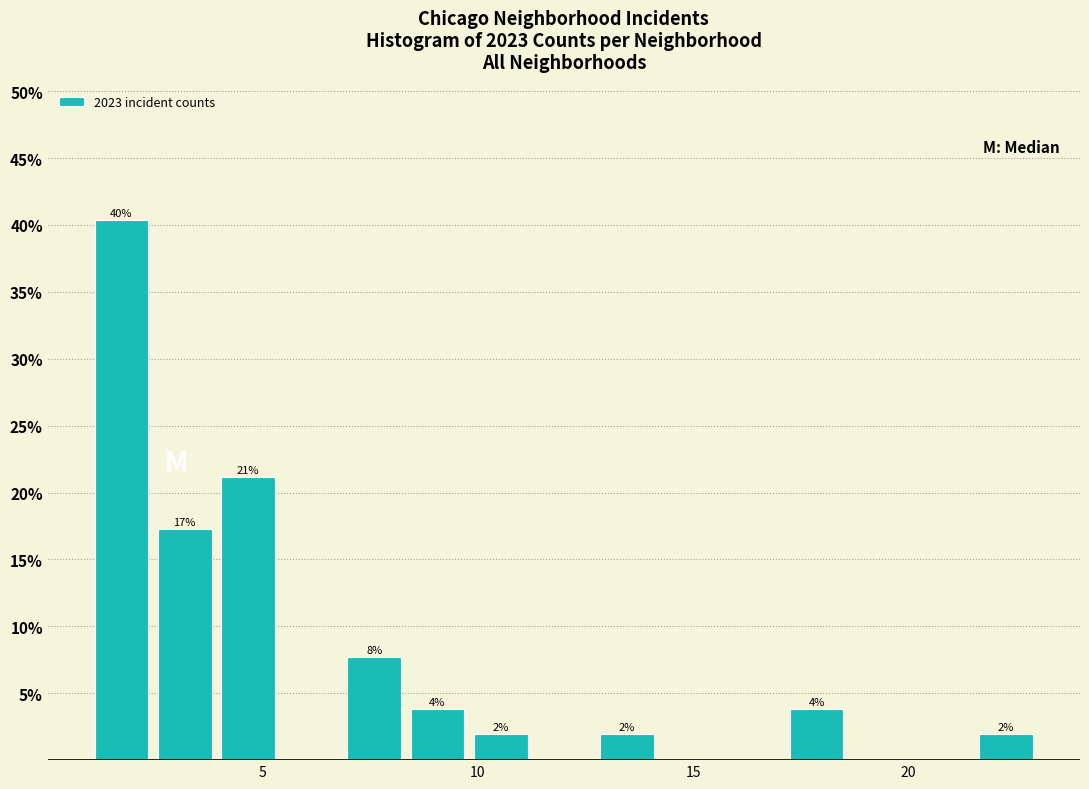

Around what value on the x-axis is the tallest bar? Give the approximate position of its centre, as read against the axis.

1.5